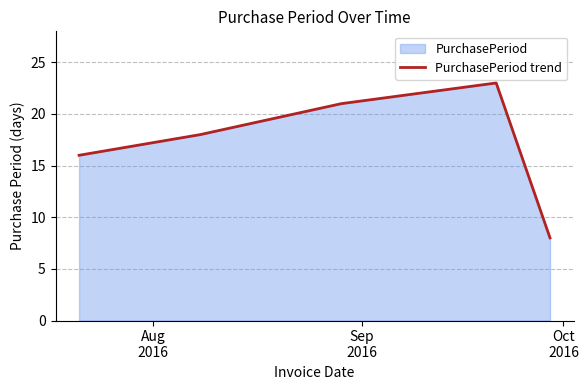

What is the greatest value displayed?

23